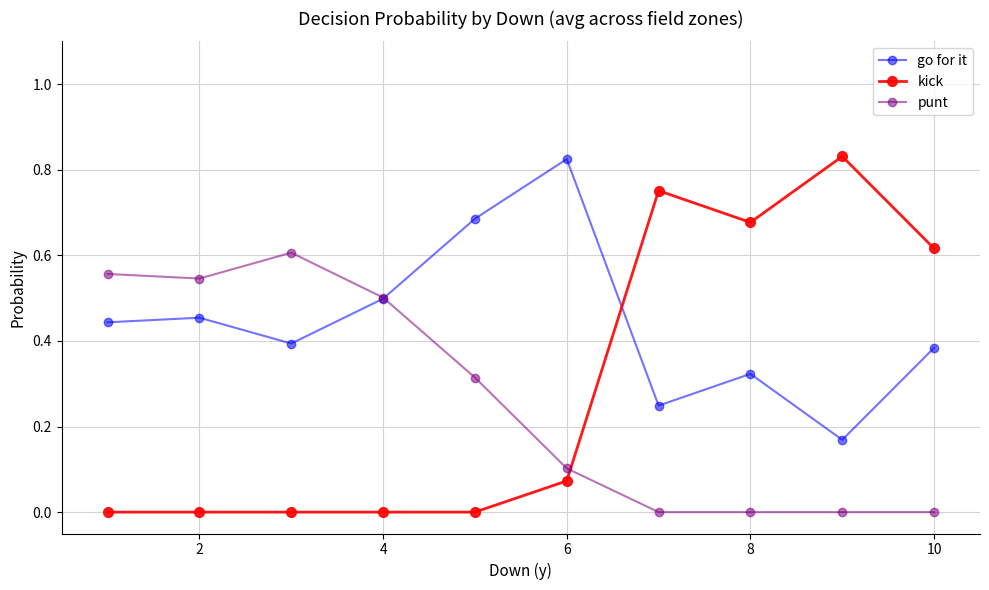

Which series has the largest range (max minus min)?

kick